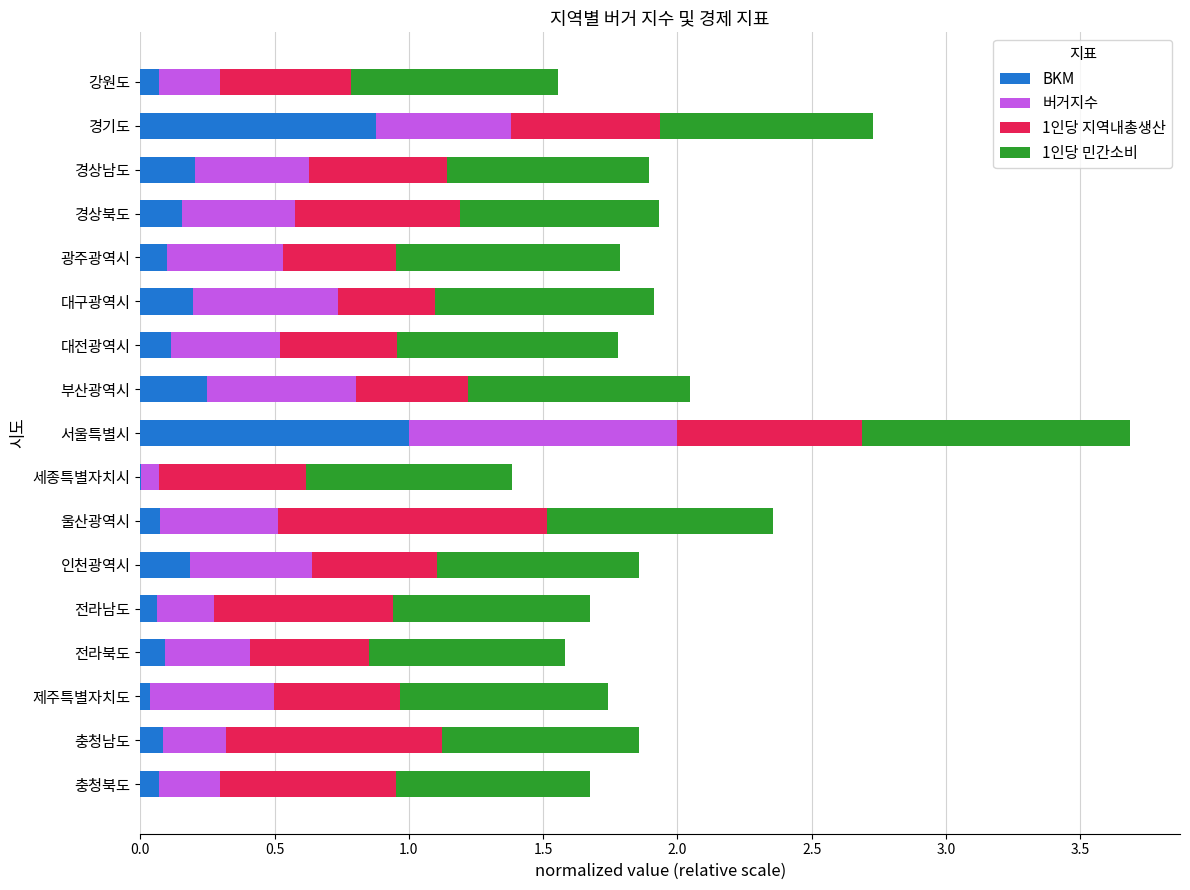

What is the total value across all series at 경상남도?

1.9